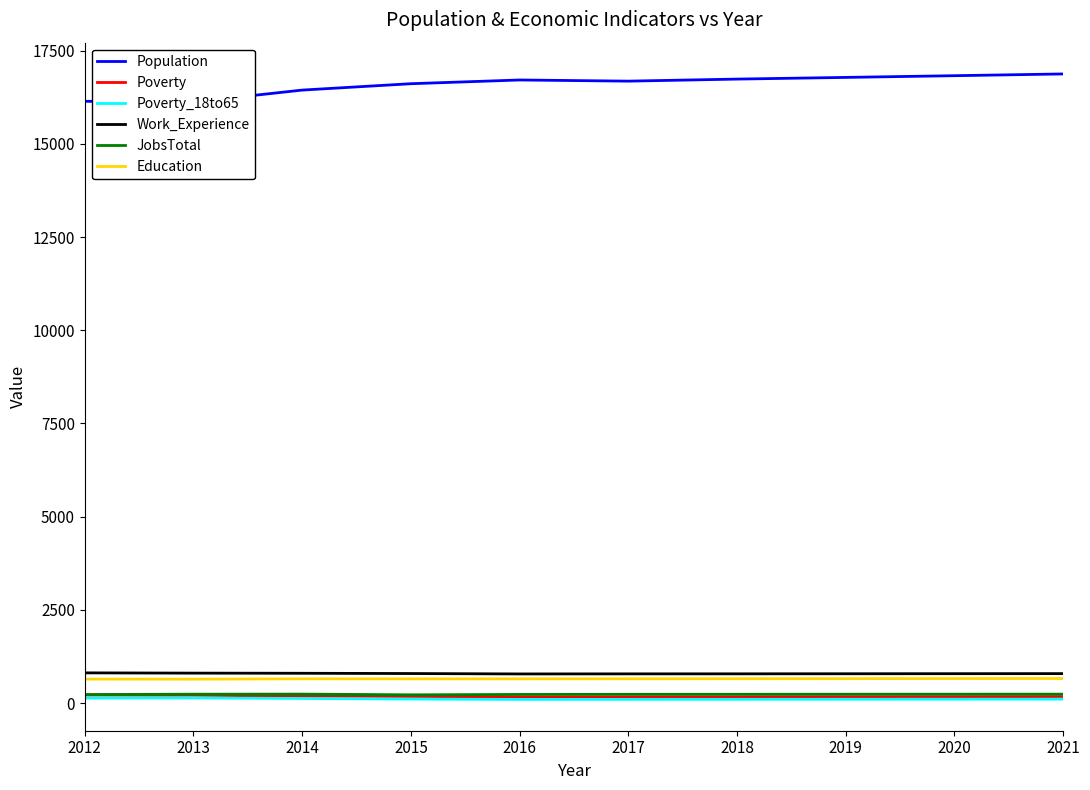

Which label corresponds to the smallest value in the chart?

2016